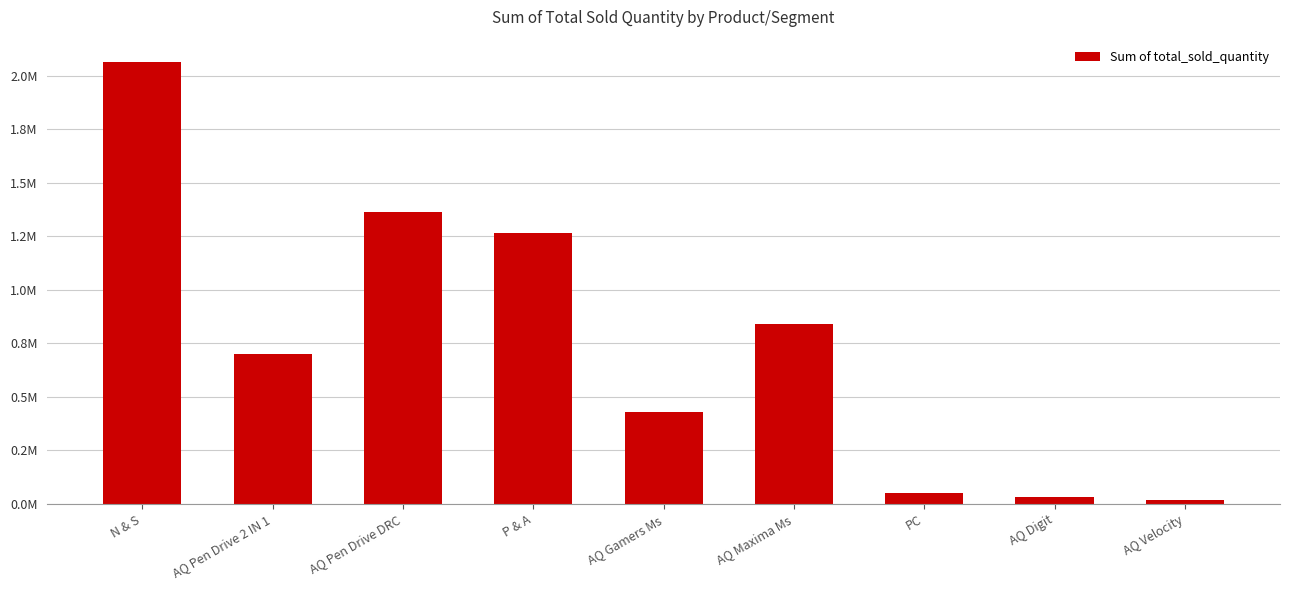

Which label corresponds to the largest value in the chart?

N & S